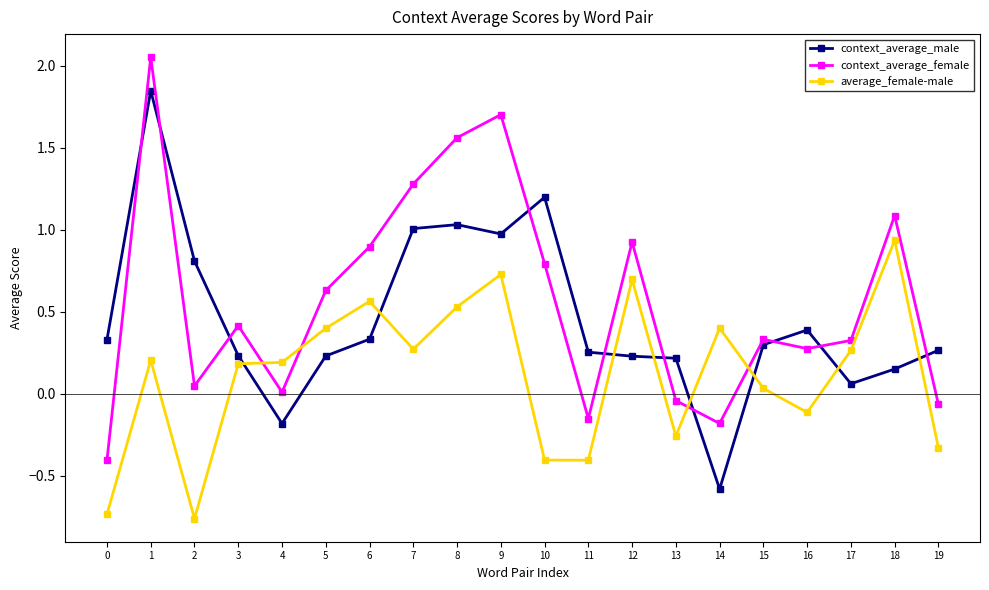

At which category does context_average_female reach its first local valley?

2